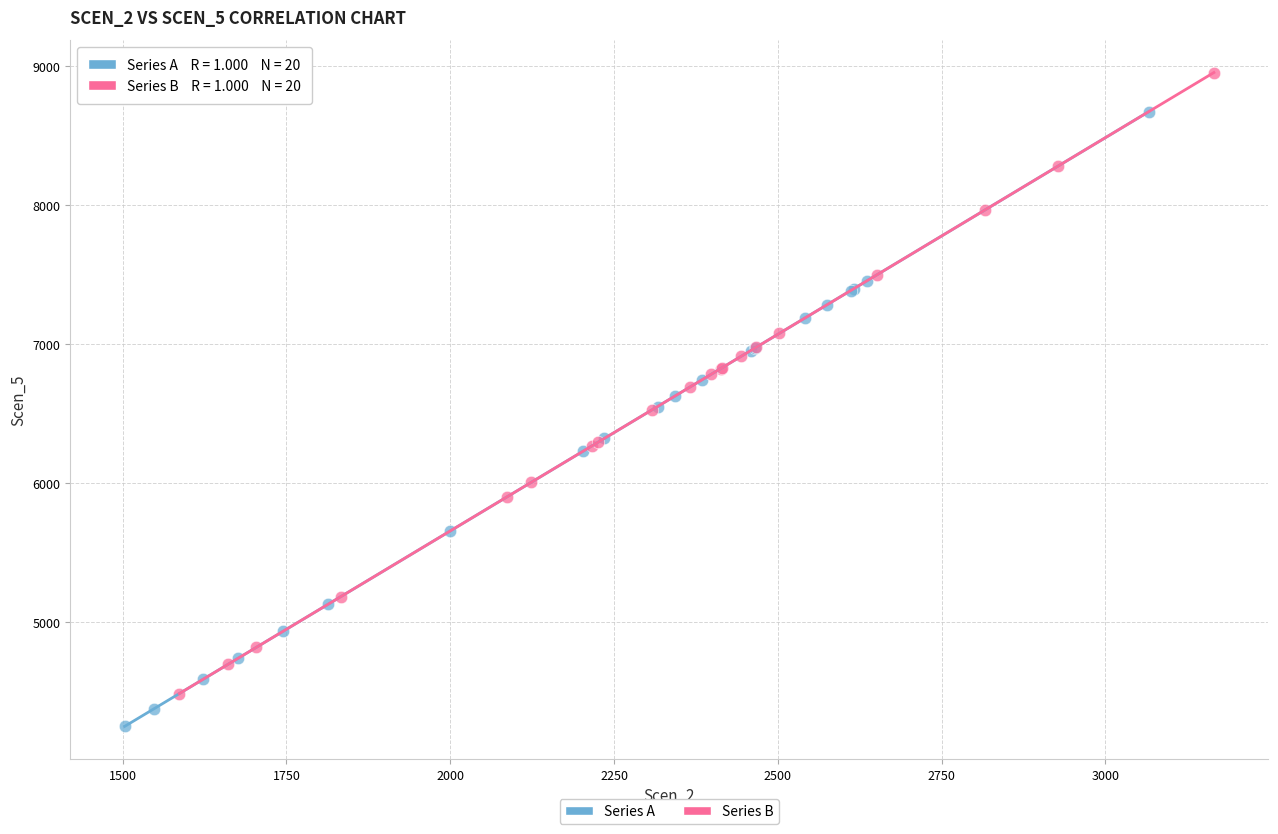

Which series reaches the maximum Y coordinate?

Series B